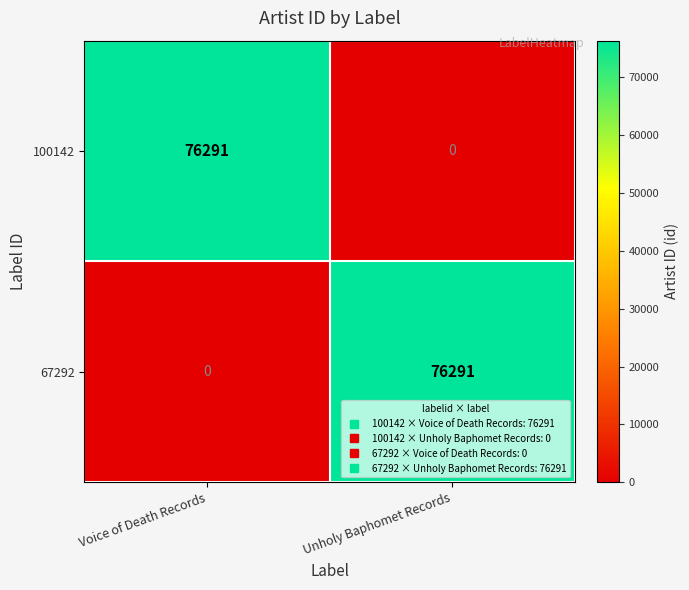

At how many categories does at least one series exceed 22561?

2